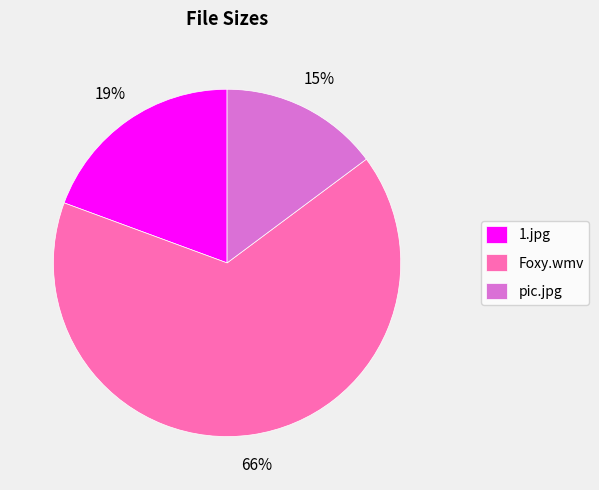

The Foxy.wmv slice represents 74% of the pie. True or false?

False